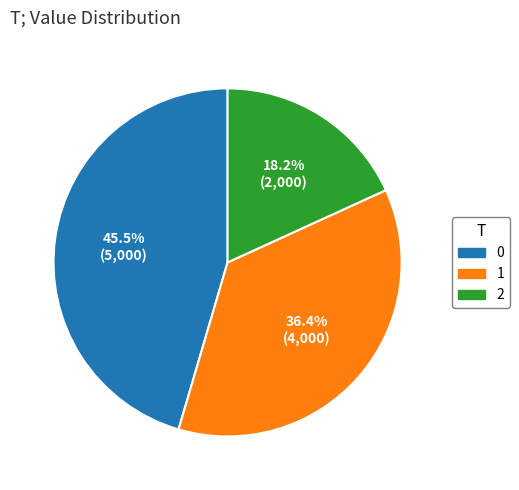

Is there a majority slice in this chart?

No